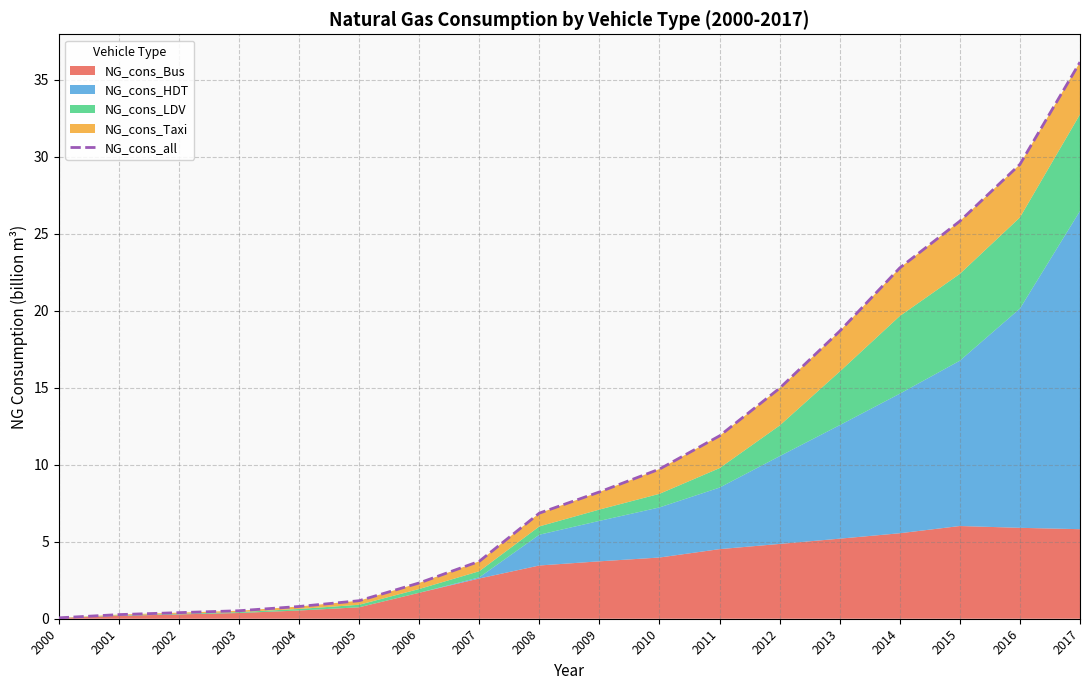

What value does the data have at 2010?

9.7